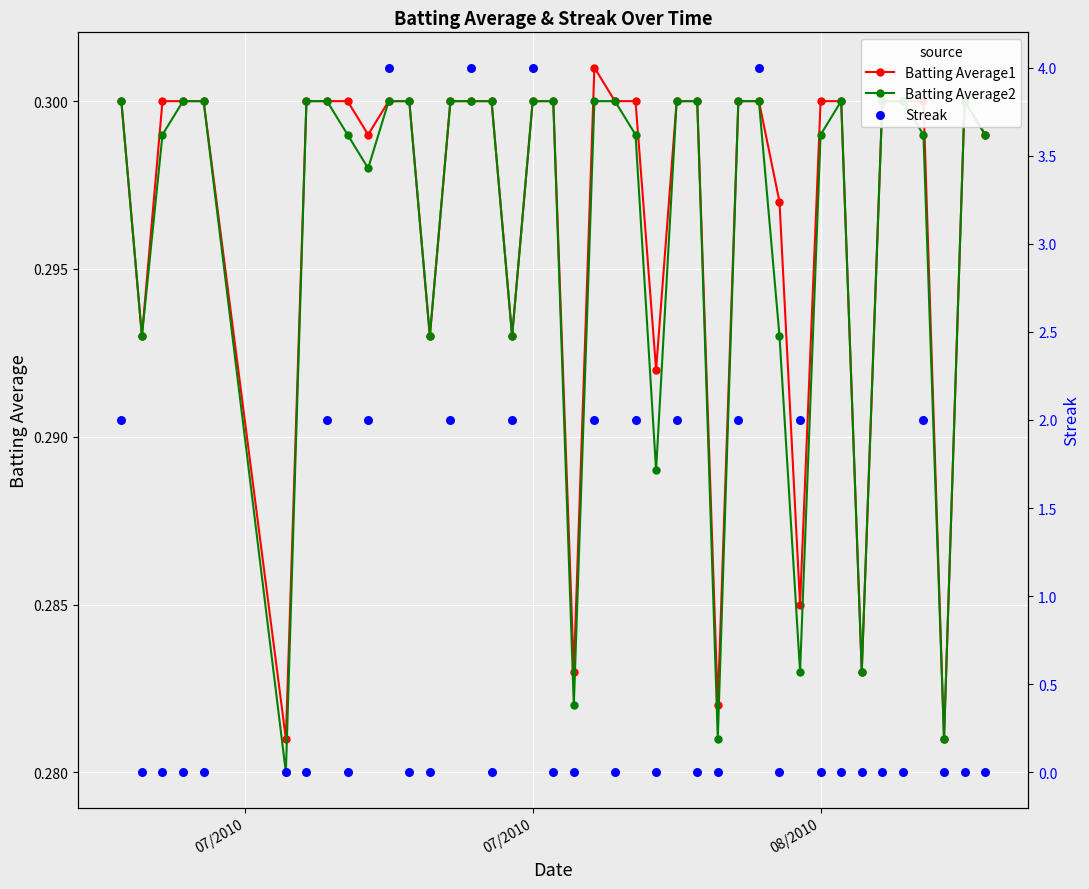

At how many categories does at least one series exceed 3?

4